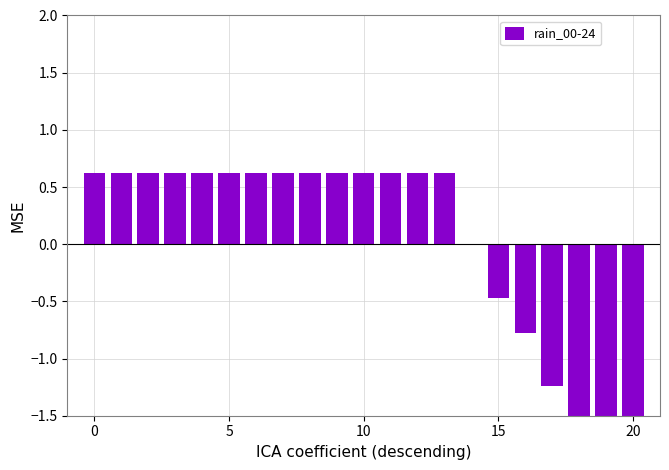

Count the number of values greater than 0.

14